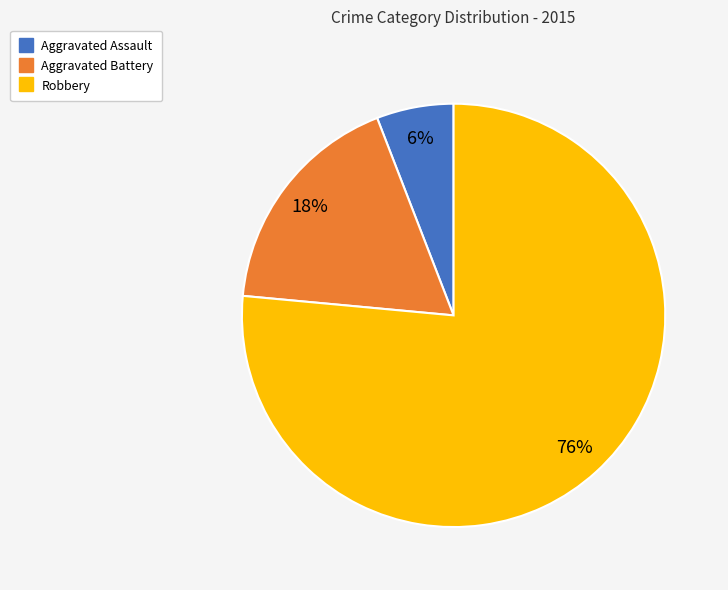

How many segments does this pie chart have?

3